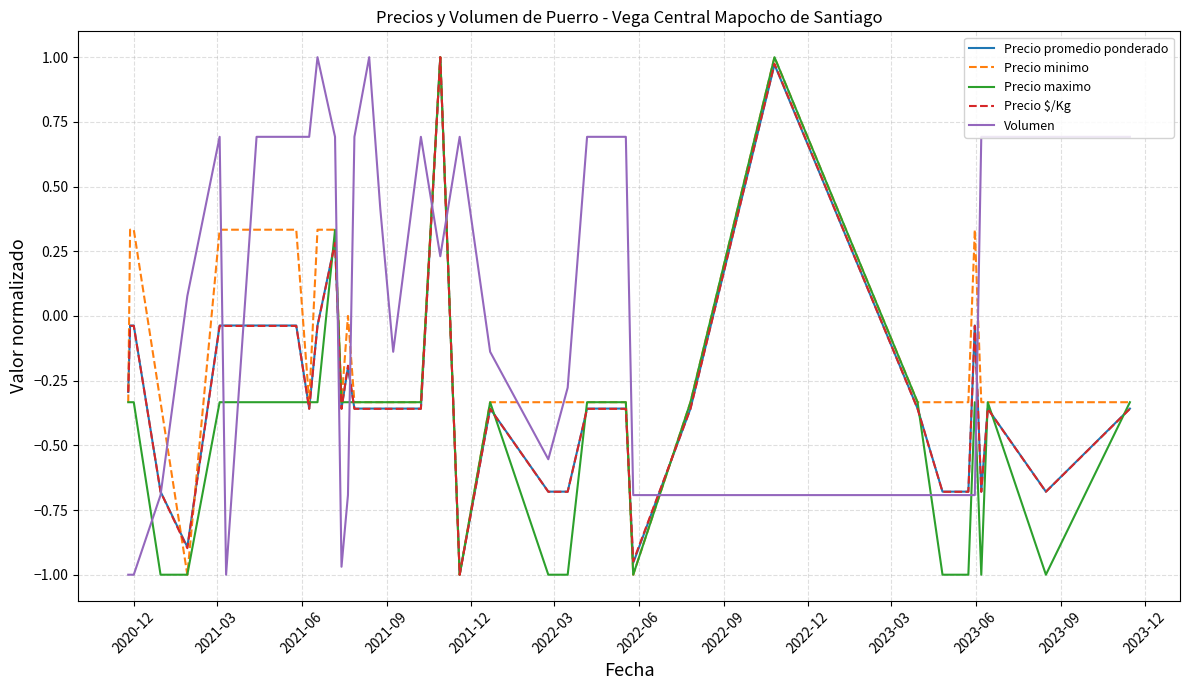

How many intersections are there between Volumen and Precio maximo?

11